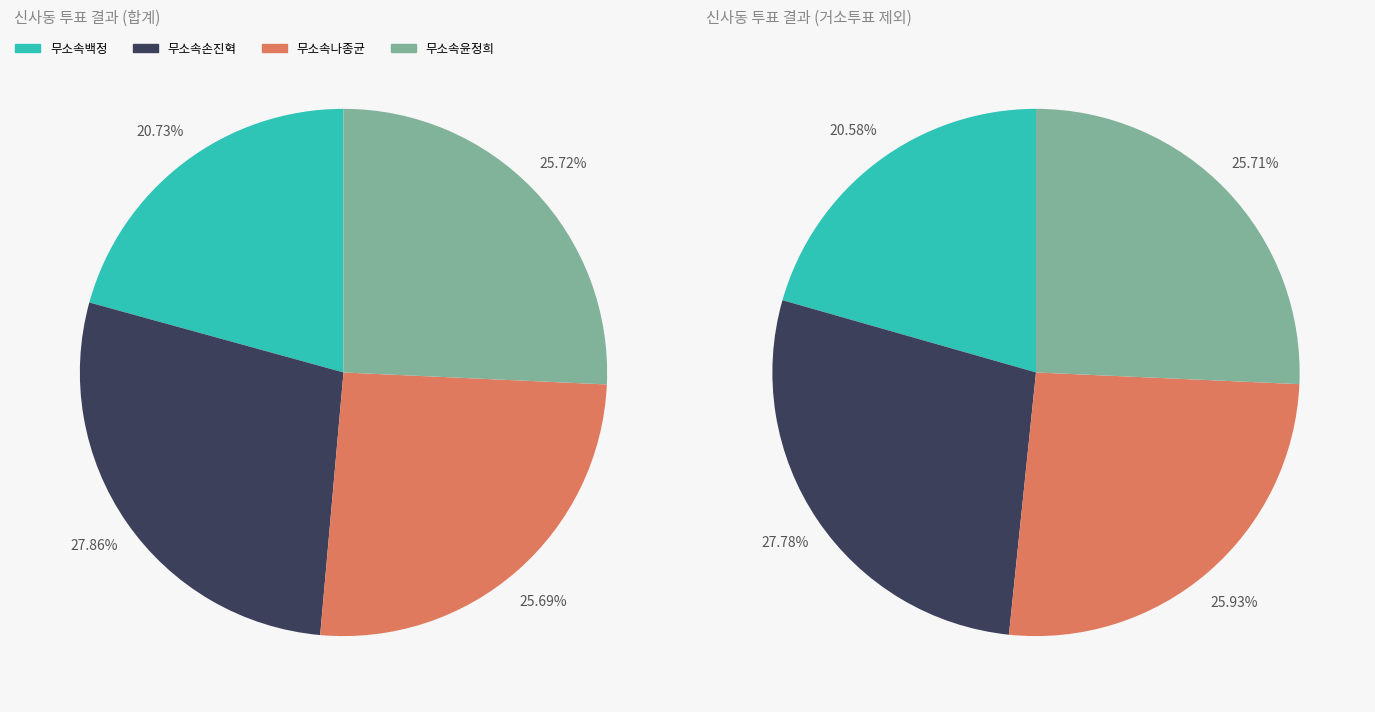

Does 합계 represent more than half of the total?

No